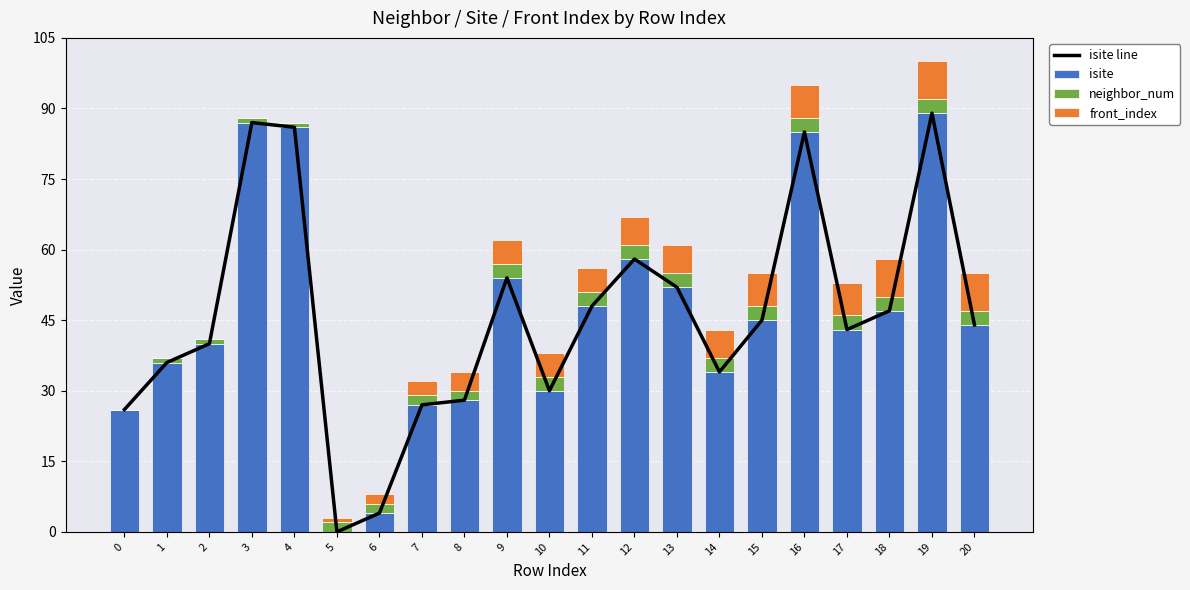

What is the value of the front_index bar at the 16th from the left?

7